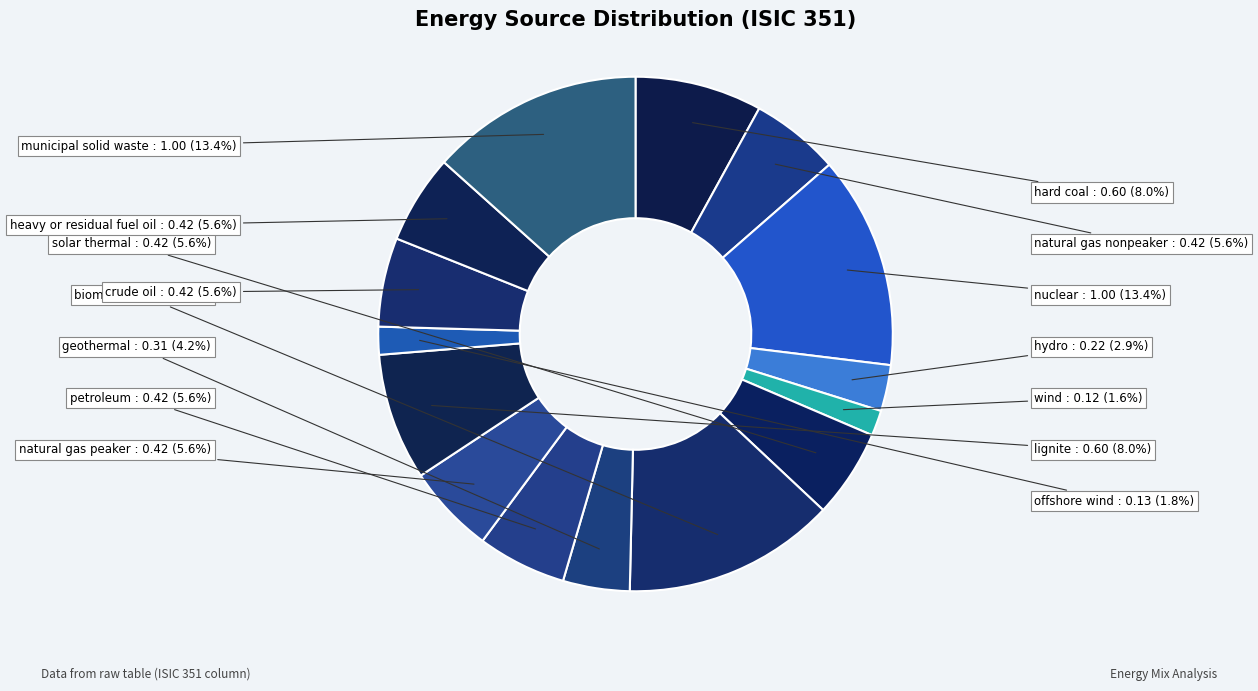

Is there any slice that represents more than half of the pie?

No